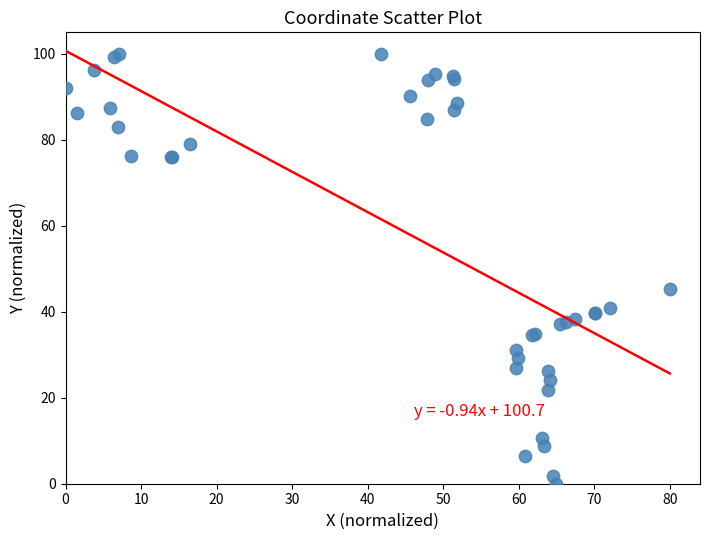

What Y value in the scatter plot is closest to 50?

45.4